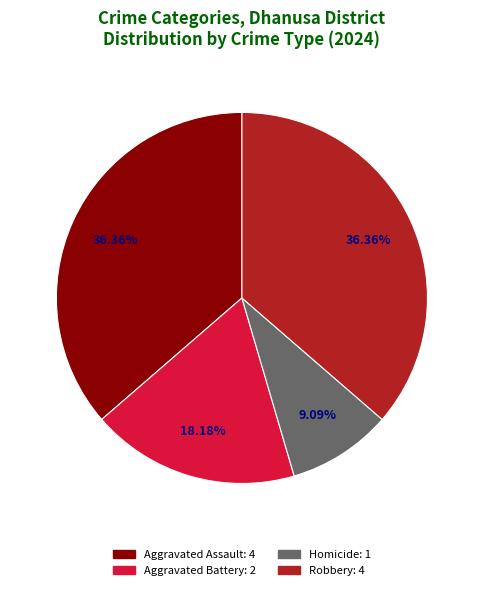

True or false: Robbery accounts for 43% of the total.

False